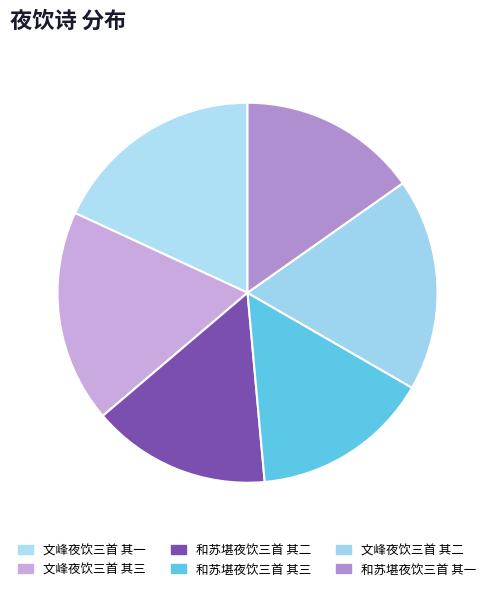

How many segments does this pie chart have?

6